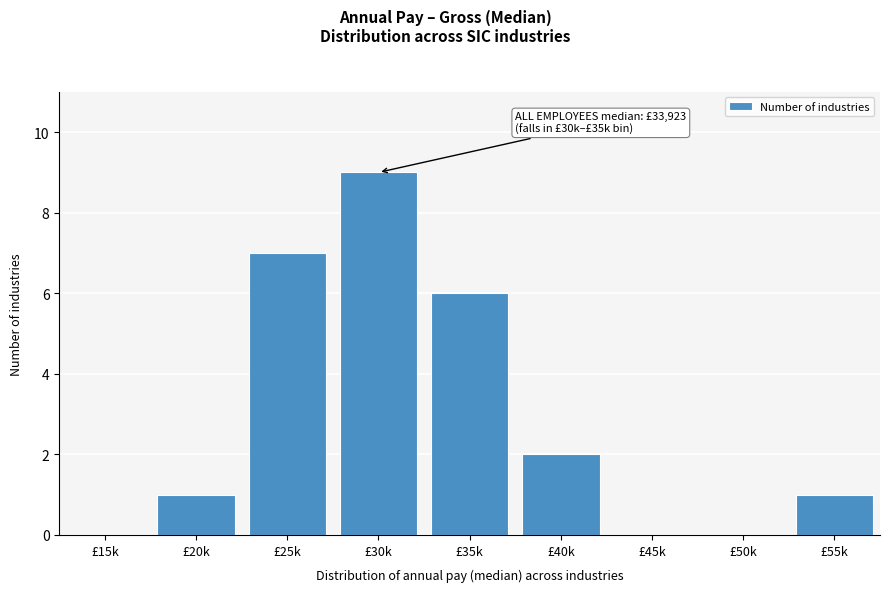

Reading right to left, what are all the values shown in this chart?

£55k=1	£50k=0	£45k=0	£40k=2	£35k=6	£30k=9	£25k=7	£20k=1	£15k=0